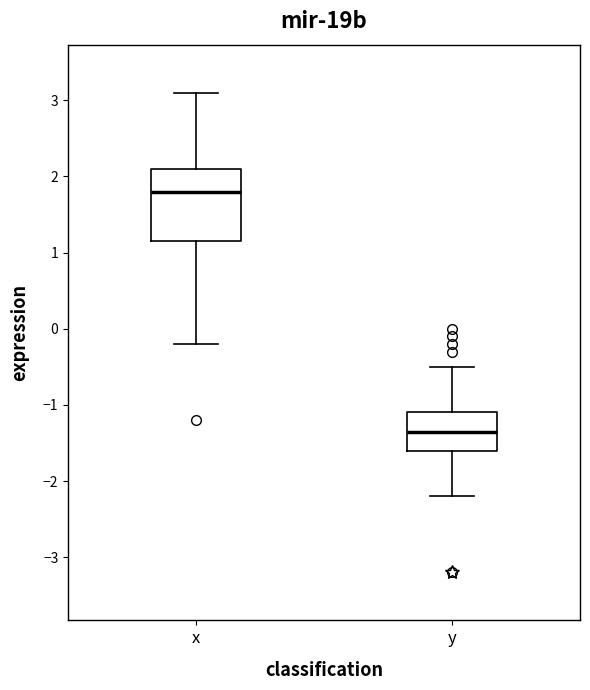

Which box's median line is the lowest?

y